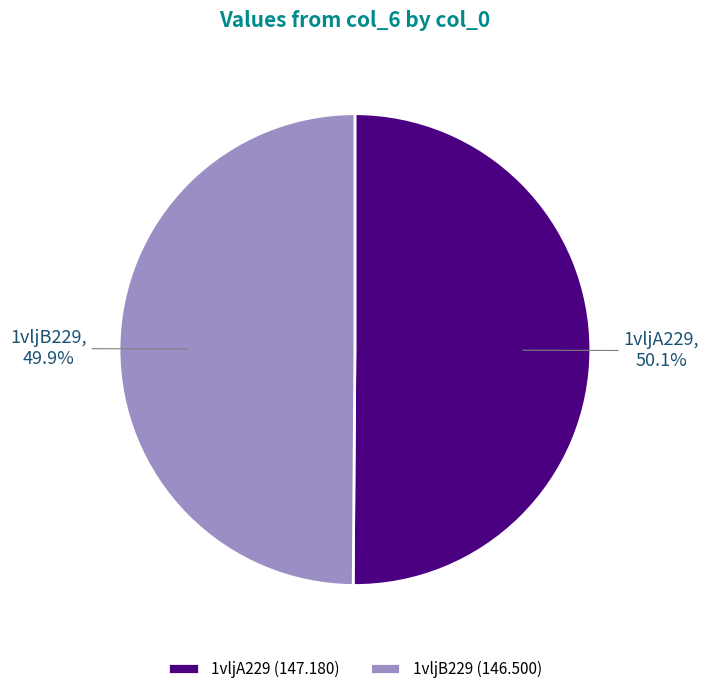

To the nearest percent, what percentage of the pie is 1vljB229?

50%